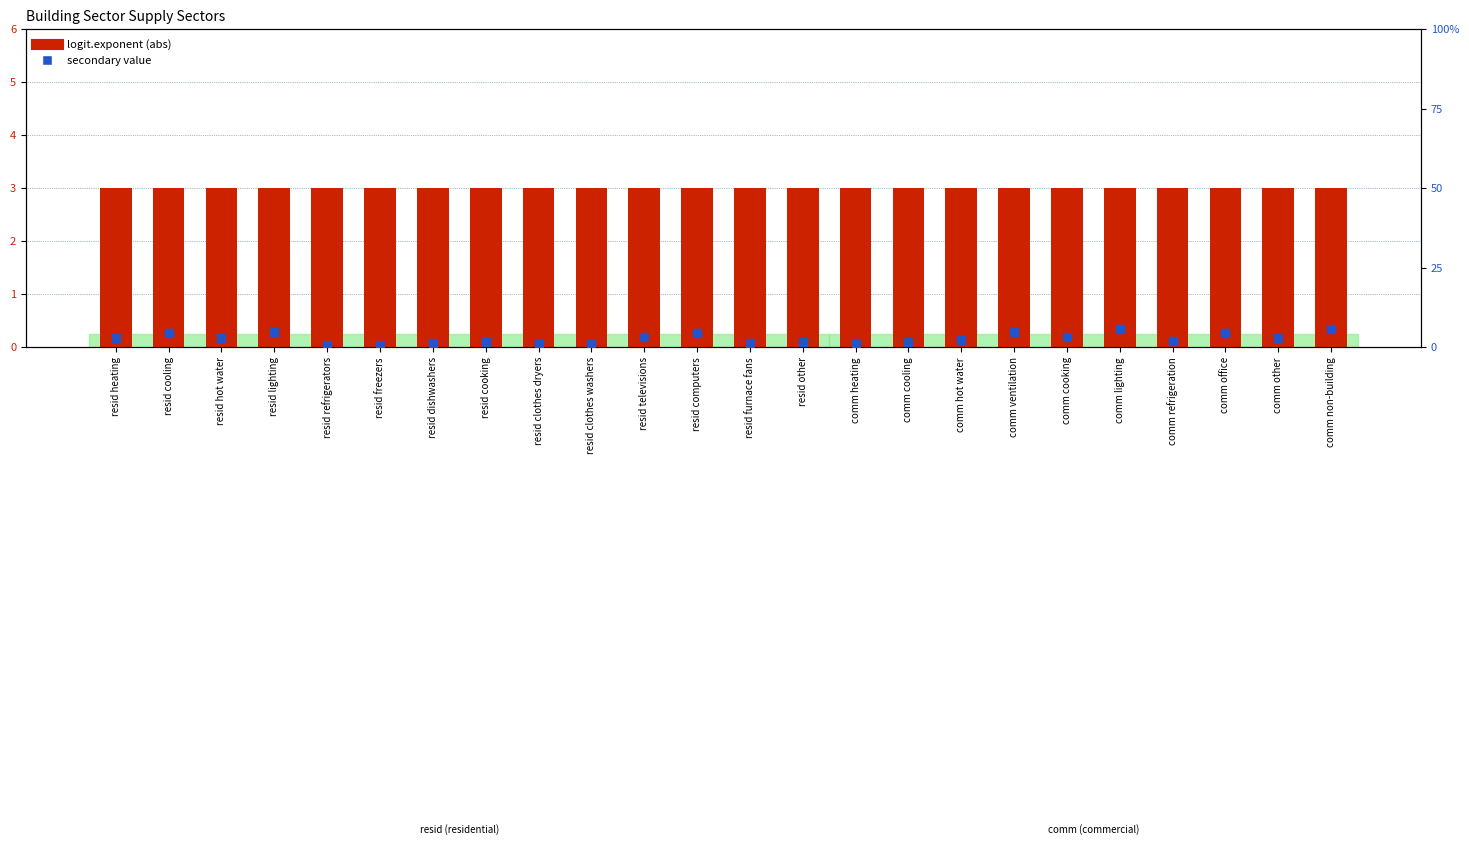

Which series contains the lowest Y value?

secondary value